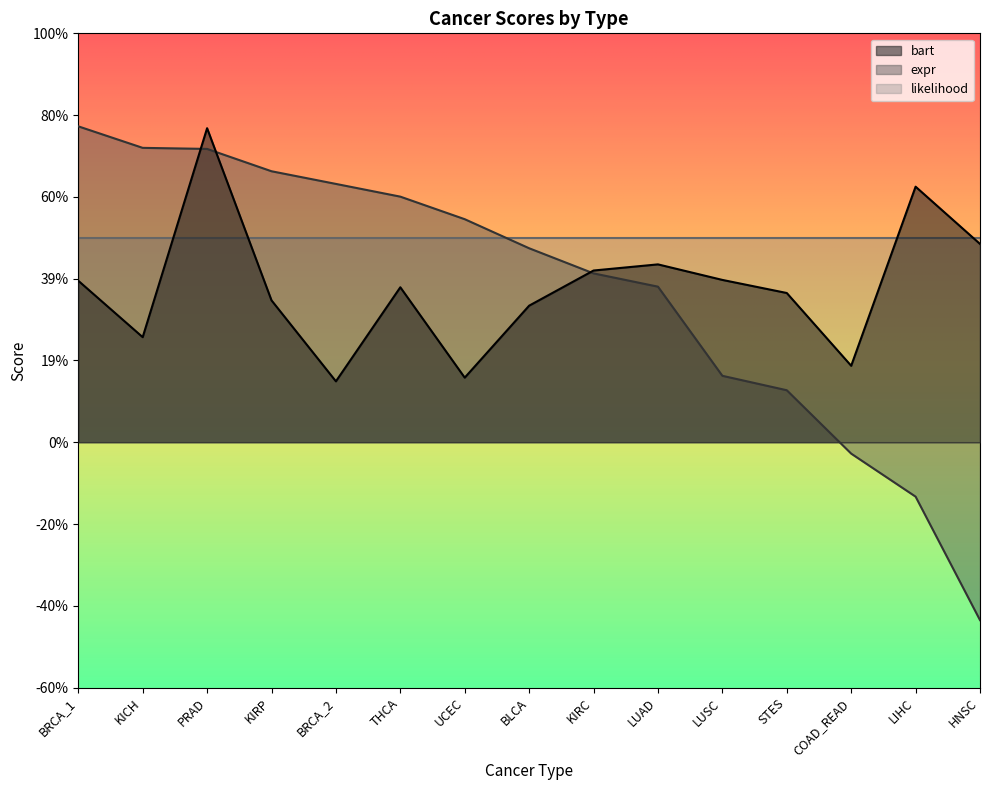

Between BRCA_2 and BLCA, which is larger?

BLCA